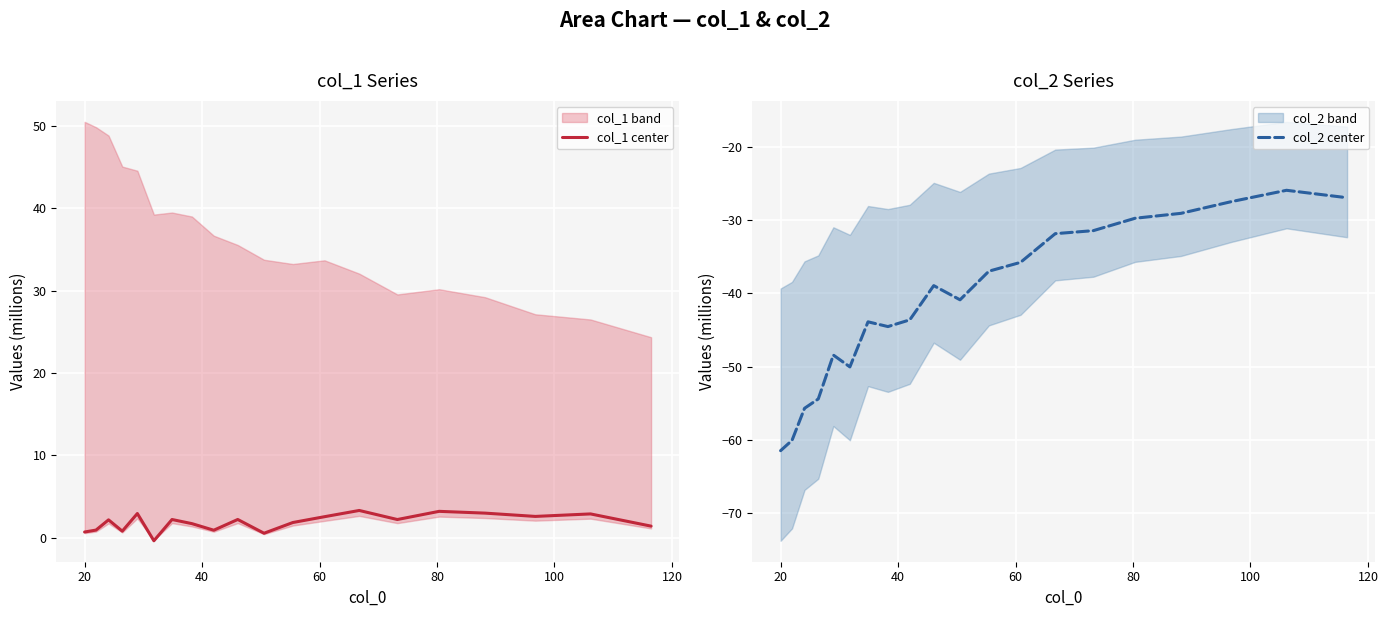

Is this an area chart (filled region under the line)?

No